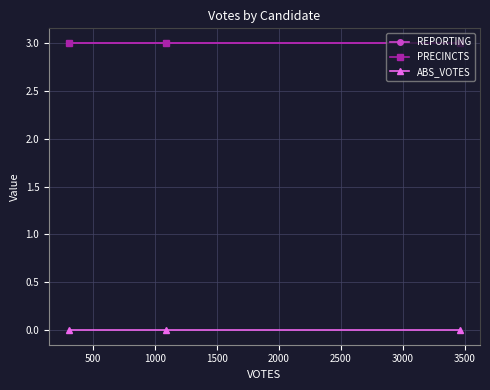

At how many categories does at least one series exceed 0?

3